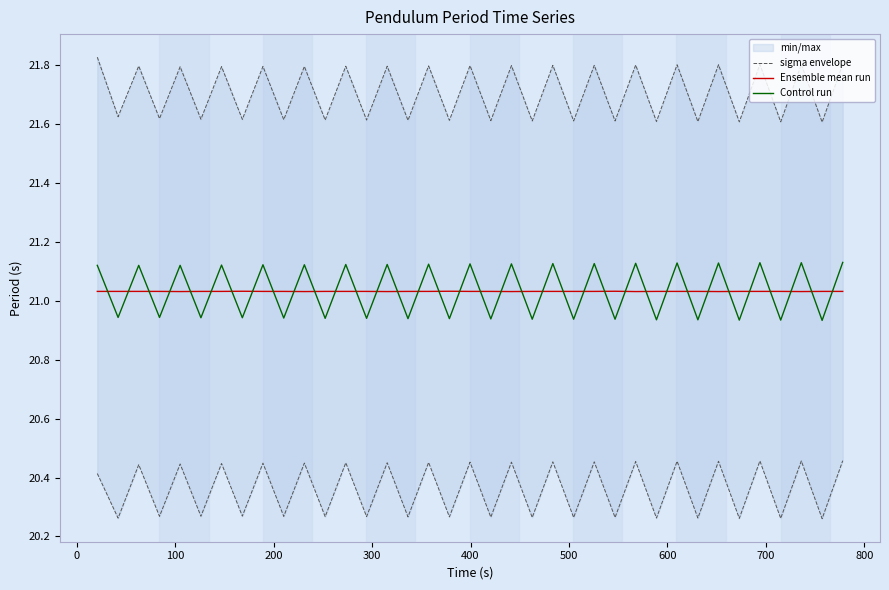

After their last crossing, which series has the higher values: Ensemble mean run or Control run?

Control run